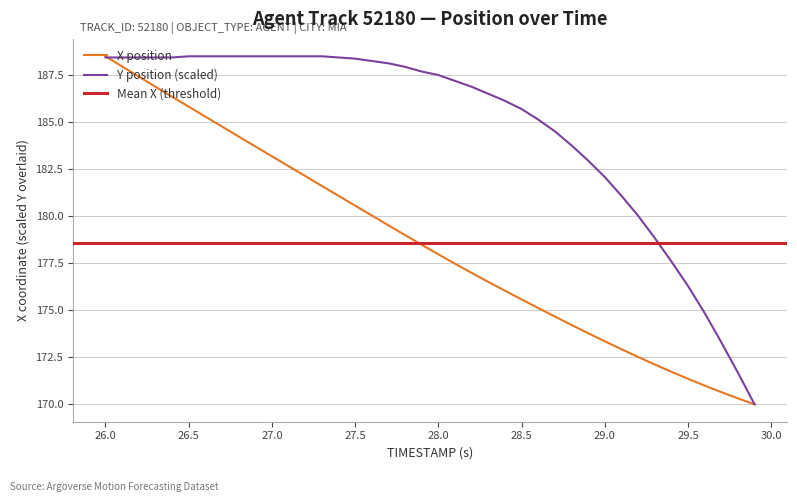

What is the value of the X point at the 1st from the left?

188.5